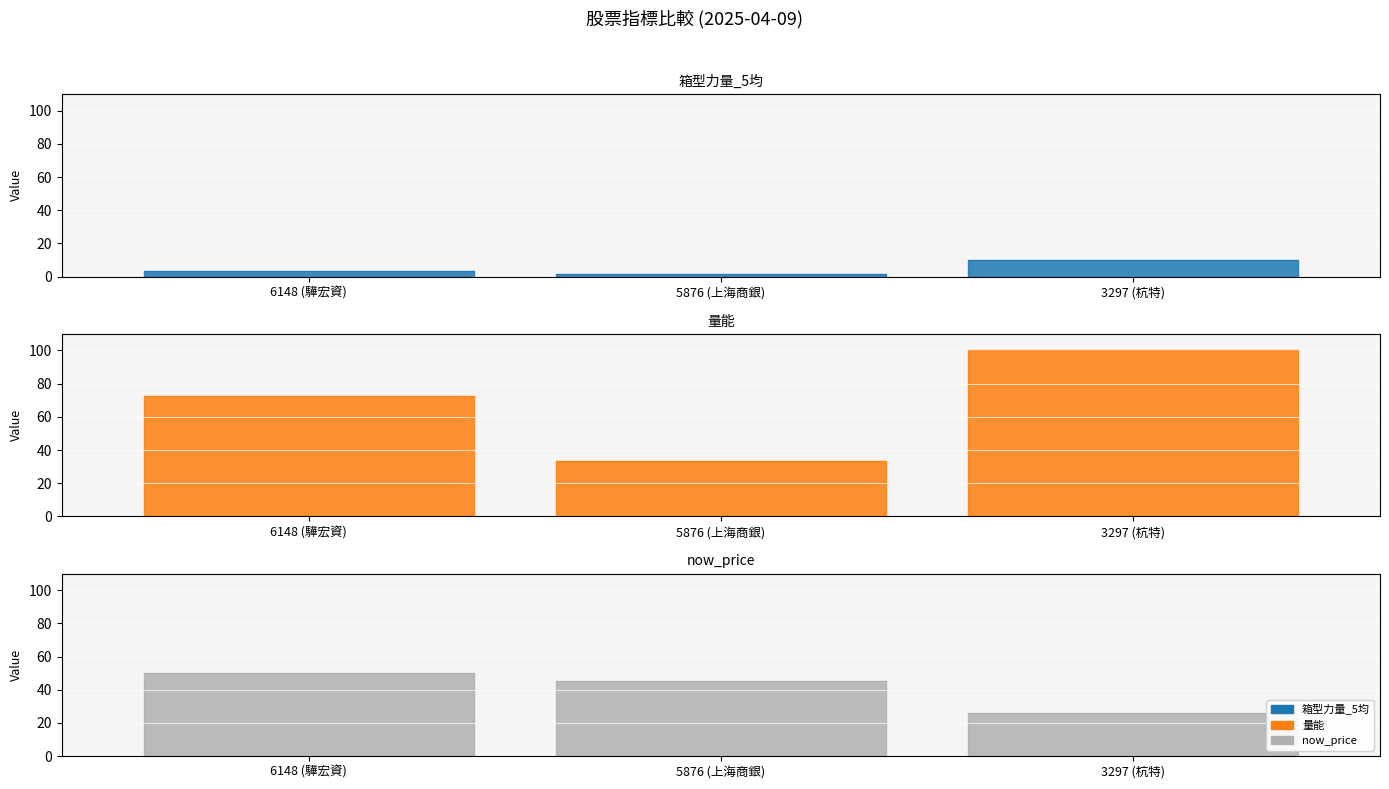

Read the 量能 value at 5876 (上海商銀).

33.4